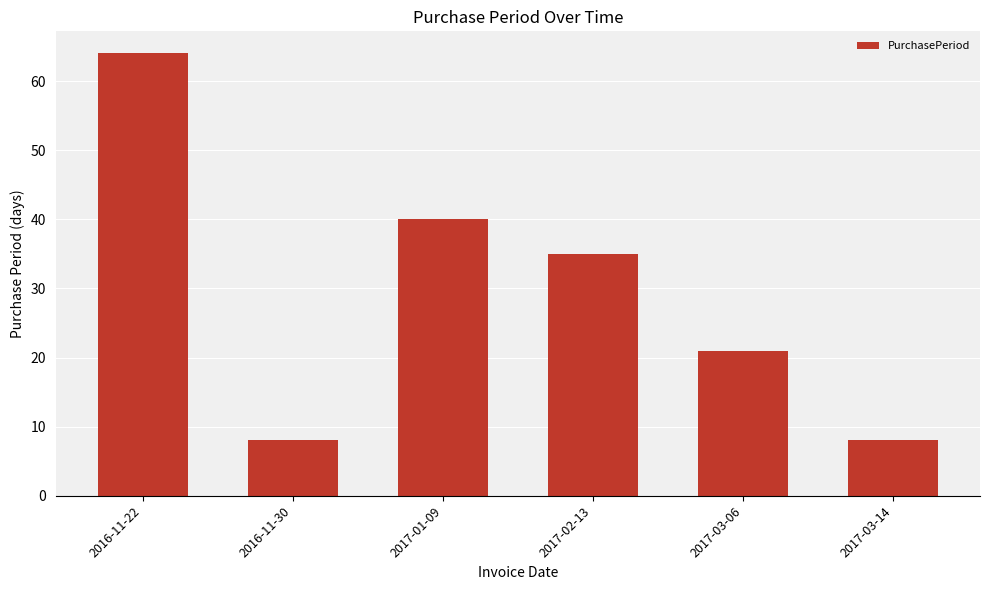

Between 2016-11-22 and 2017-03-14, which is larger?

2016-11-22